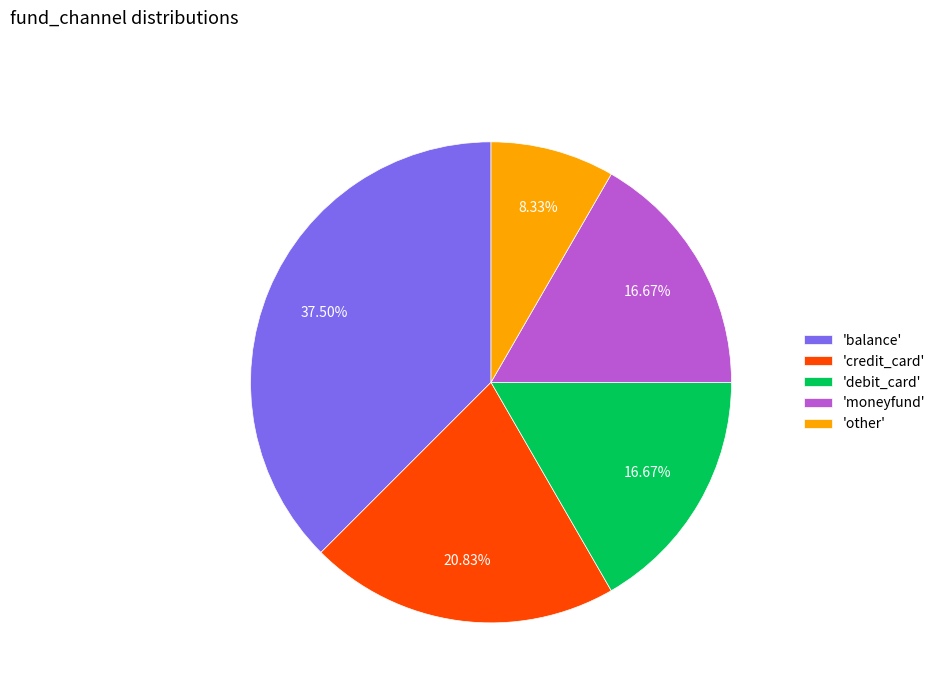

What is the ratio of the value at 'balance' to the value at 'credit_card'?

1.8